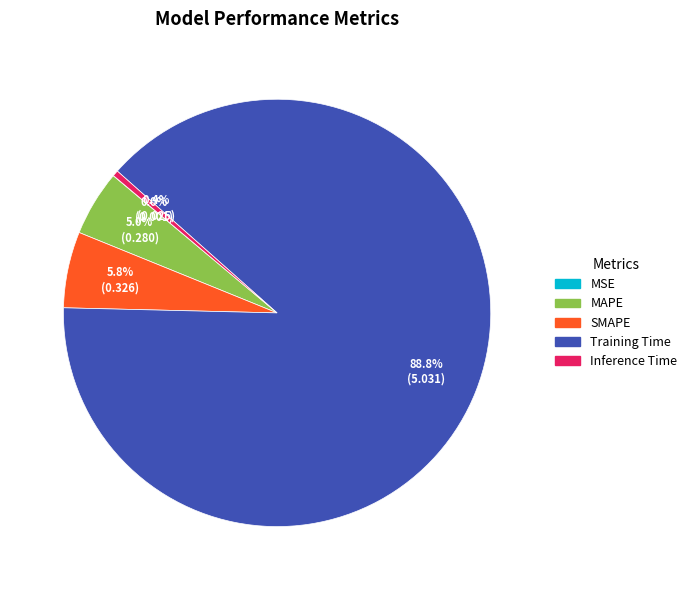

To the nearest percent, what is the difference between the MAPE and Inference Time slice percentages?

5%